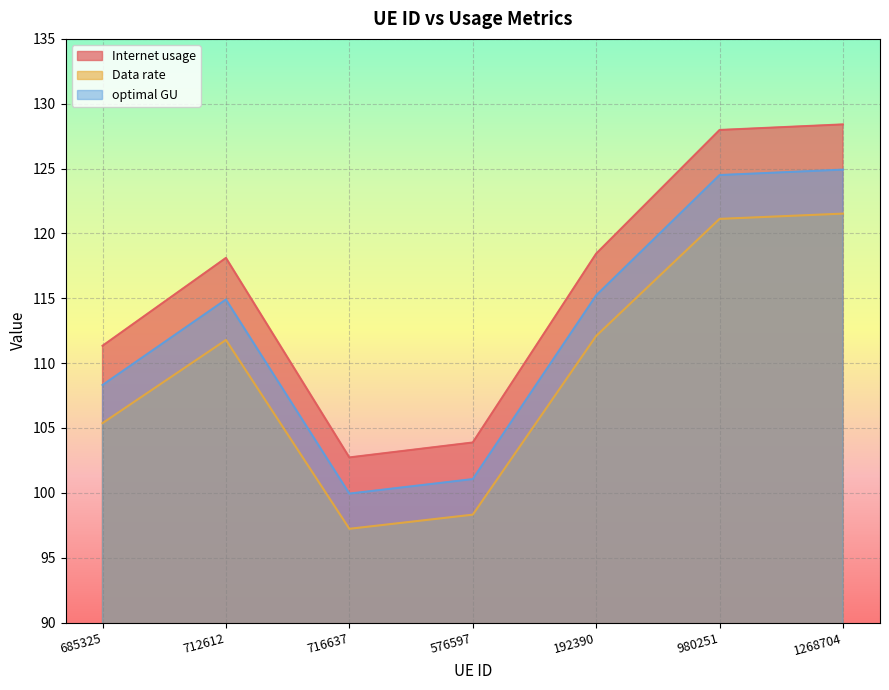

What is the total value across all series at 192390?

345.8